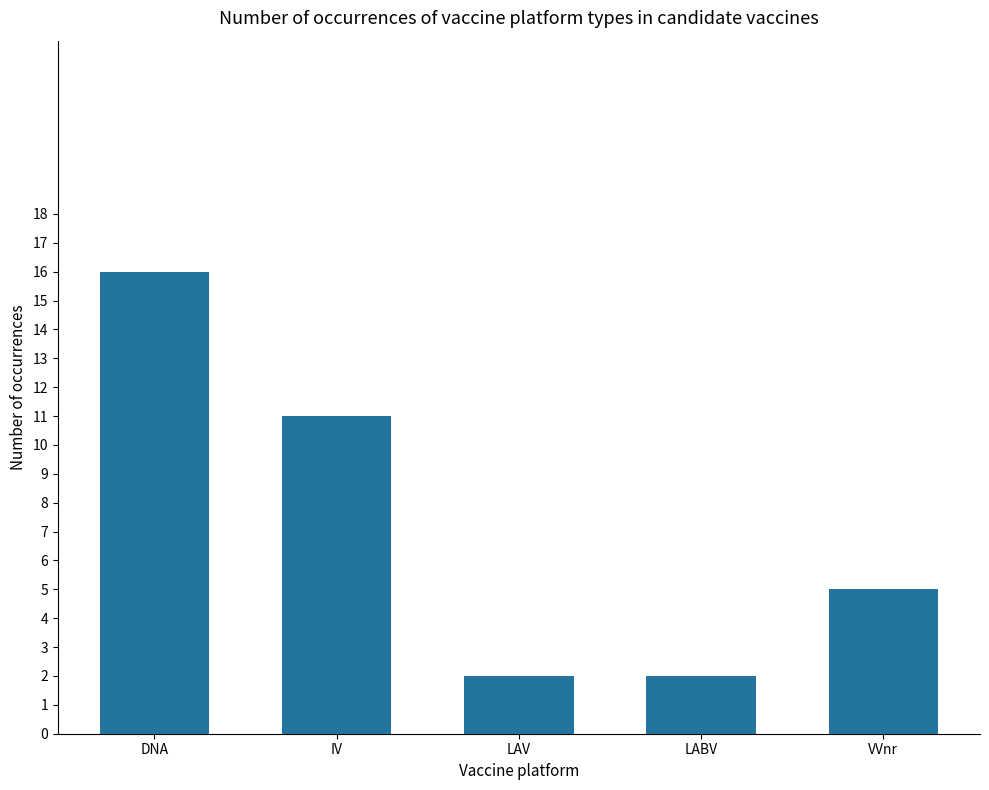

What is the maximum value shown in the chart?

16